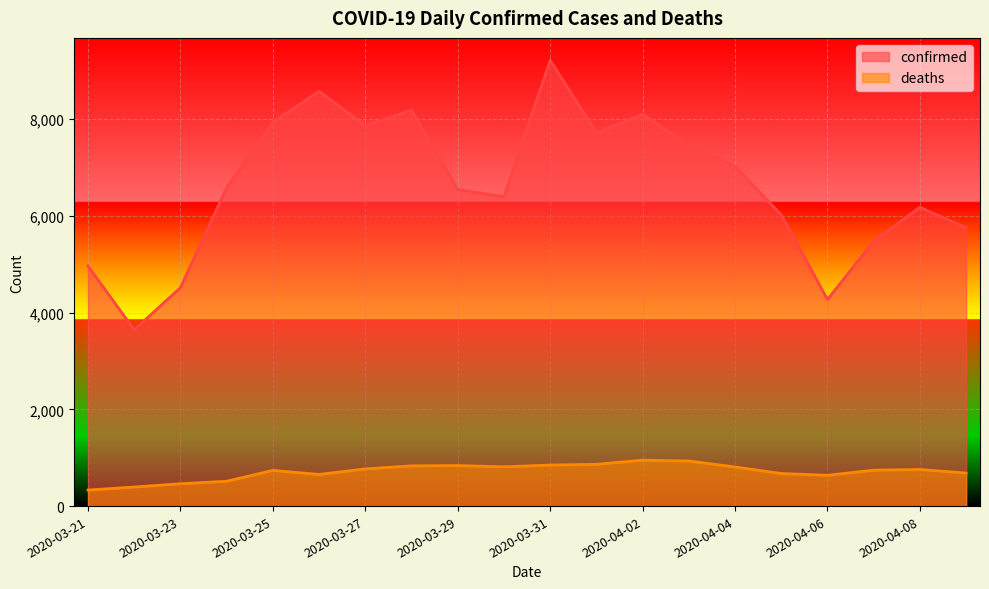

Between 2020-04-05 and 2020-04-14, which series saw the biggest shift?

confirmed